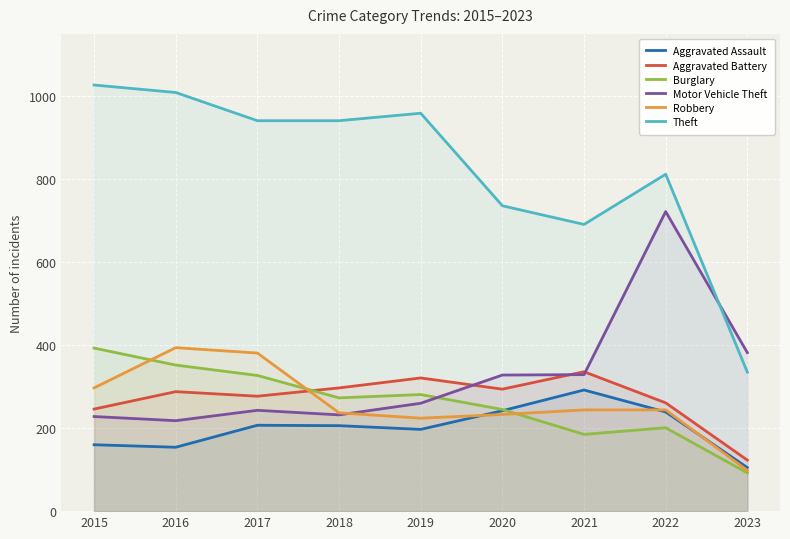

Which label corresponds to the largest value in the chart?

2015